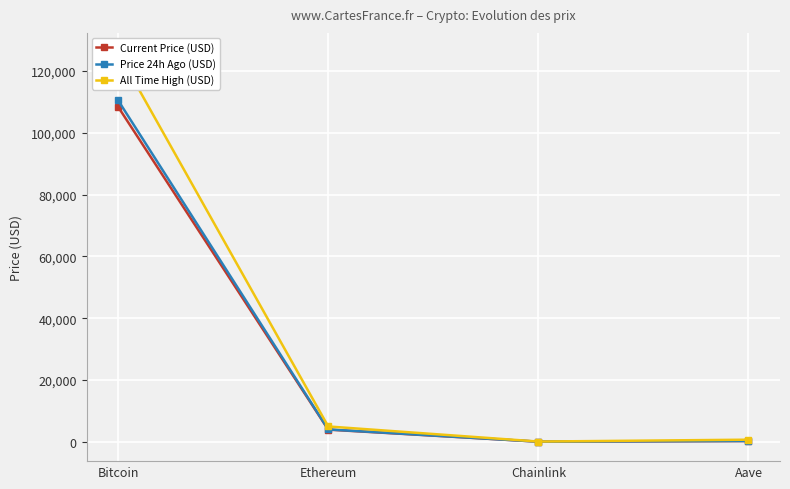

What is the greatest value displayed?

126080.0